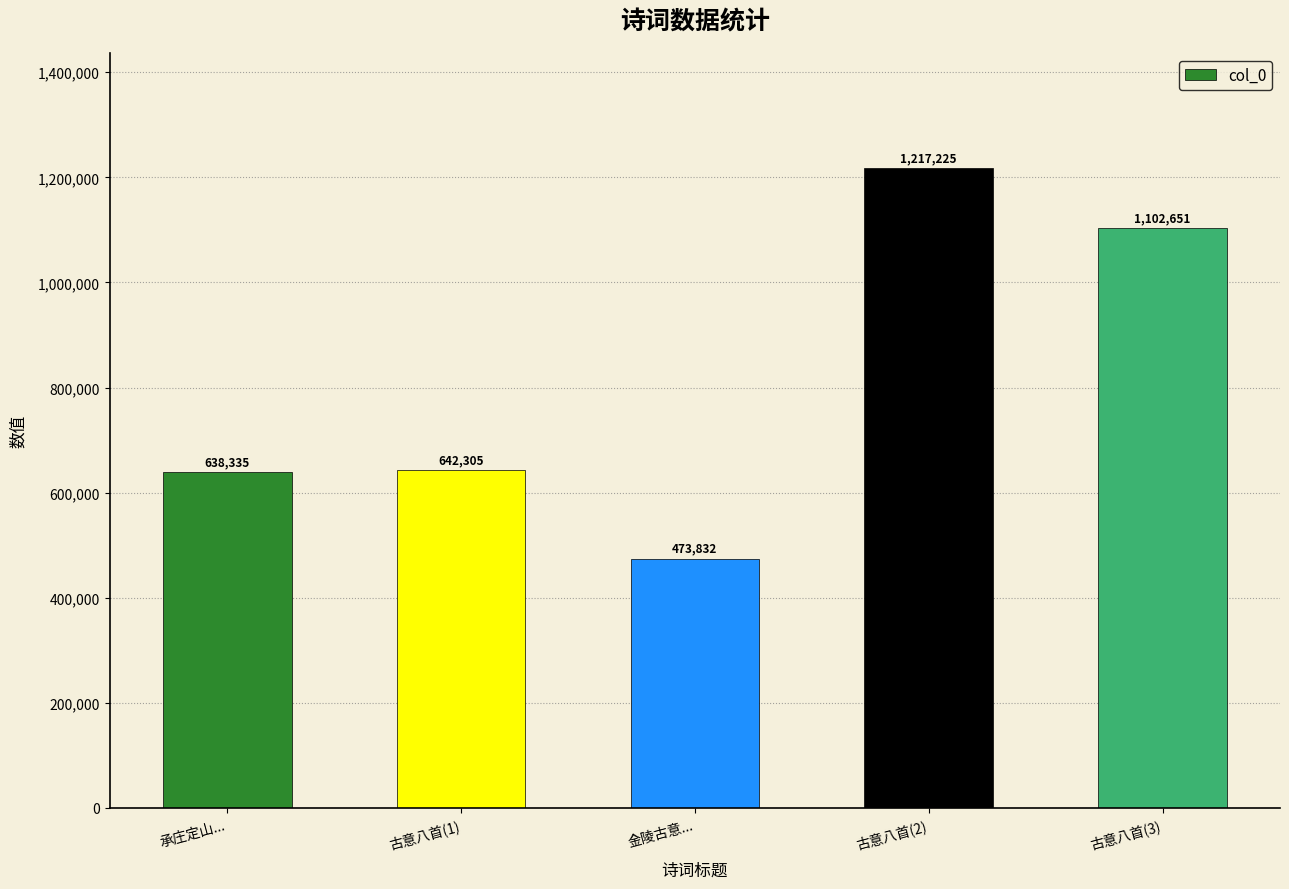

Which has a higher value, 金陵古意... or 承庄定山...?

承庄定山...